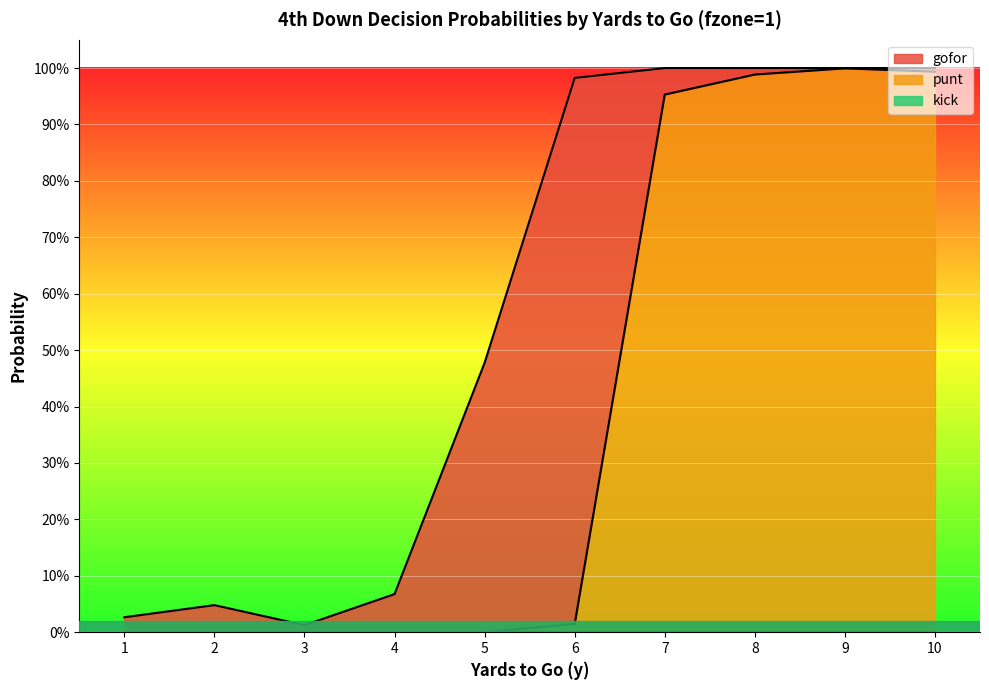

Between 1 and 5, which series saw the biggest shift?

gofor